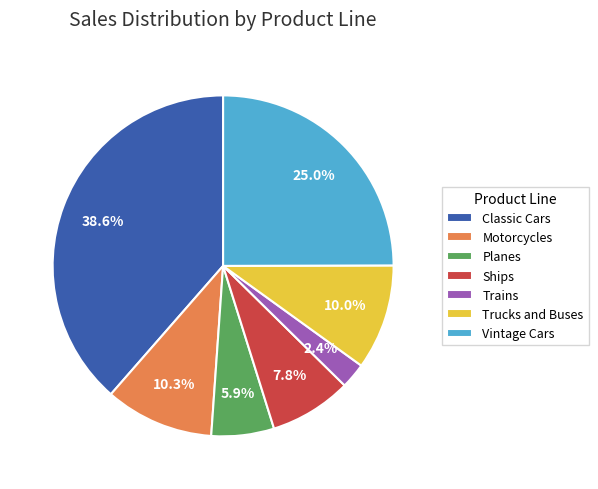

What is the largest slice in the pie chart?

Classic Cars